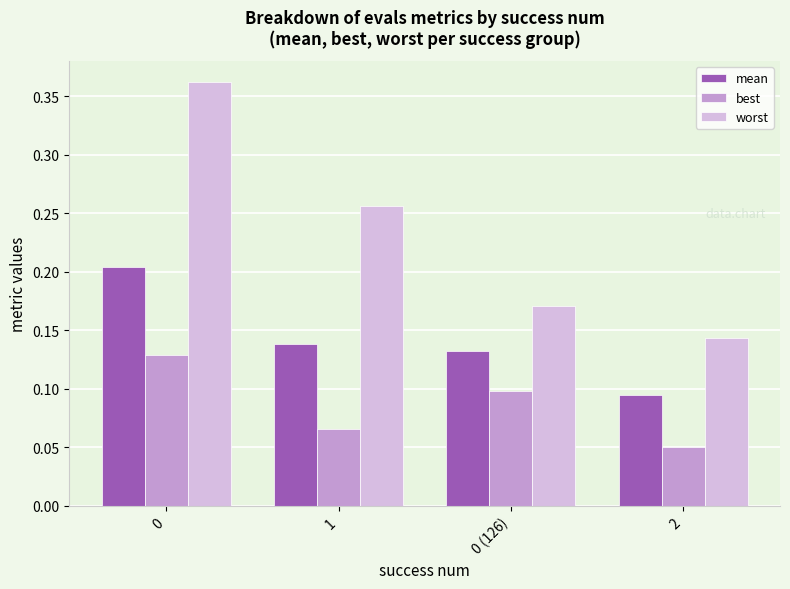

What is the total value across all series at 0?

0.7